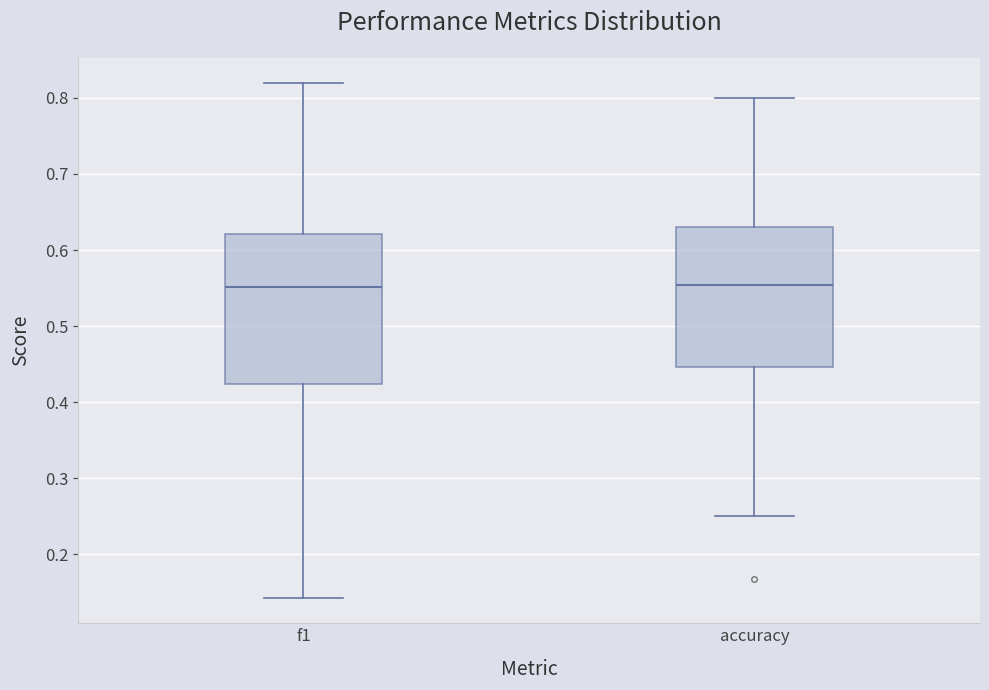

Reading left to right, read every box against the y-axis: the position of its median line, the range the box covers, and the ends of its whiskers. The values are not printed on the chart, so give them approximately, as read against the axis.

f1: median 0.55, box 0.42 to 0.62, whiskers 0.14 to 0.82
accuracy: median 0.55, box 0.45 to 0.63, whiskers 0.25 to 0.80